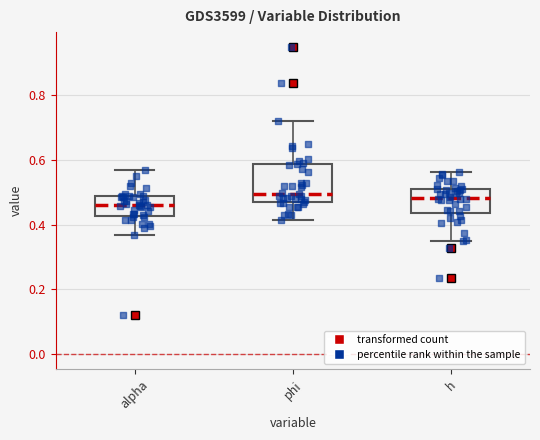

Which box is the tallest, from its lower edge to its upper edge?

phi